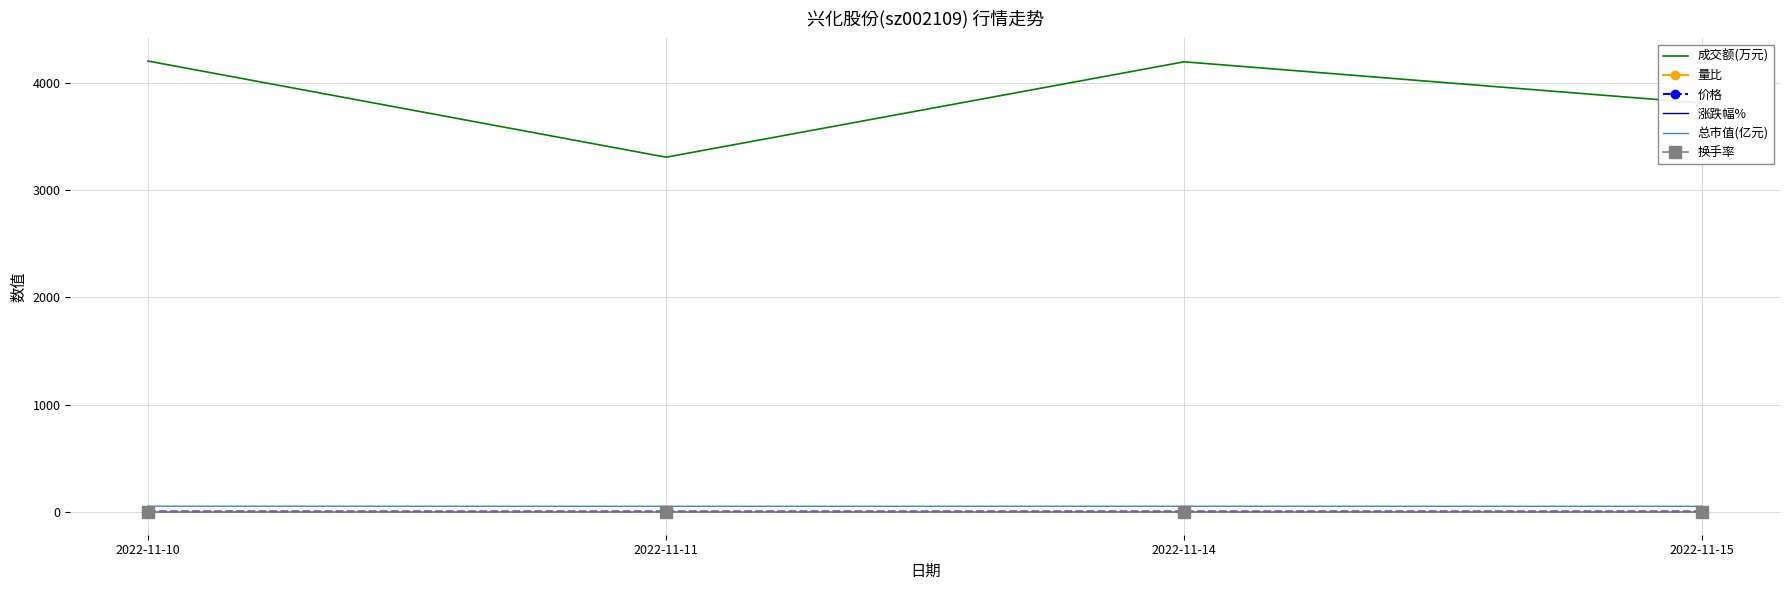

Which series has the largest total across all categories?

成交额(万元)